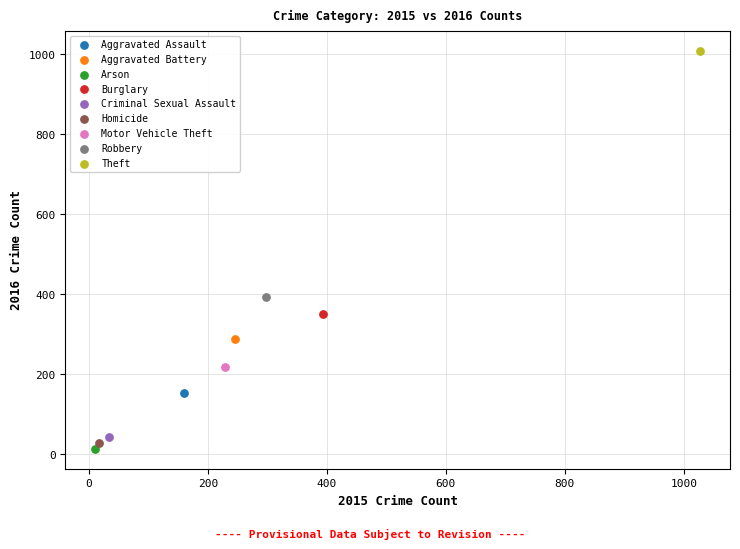

Which series reaches the maximum Y coordinate?

Theft